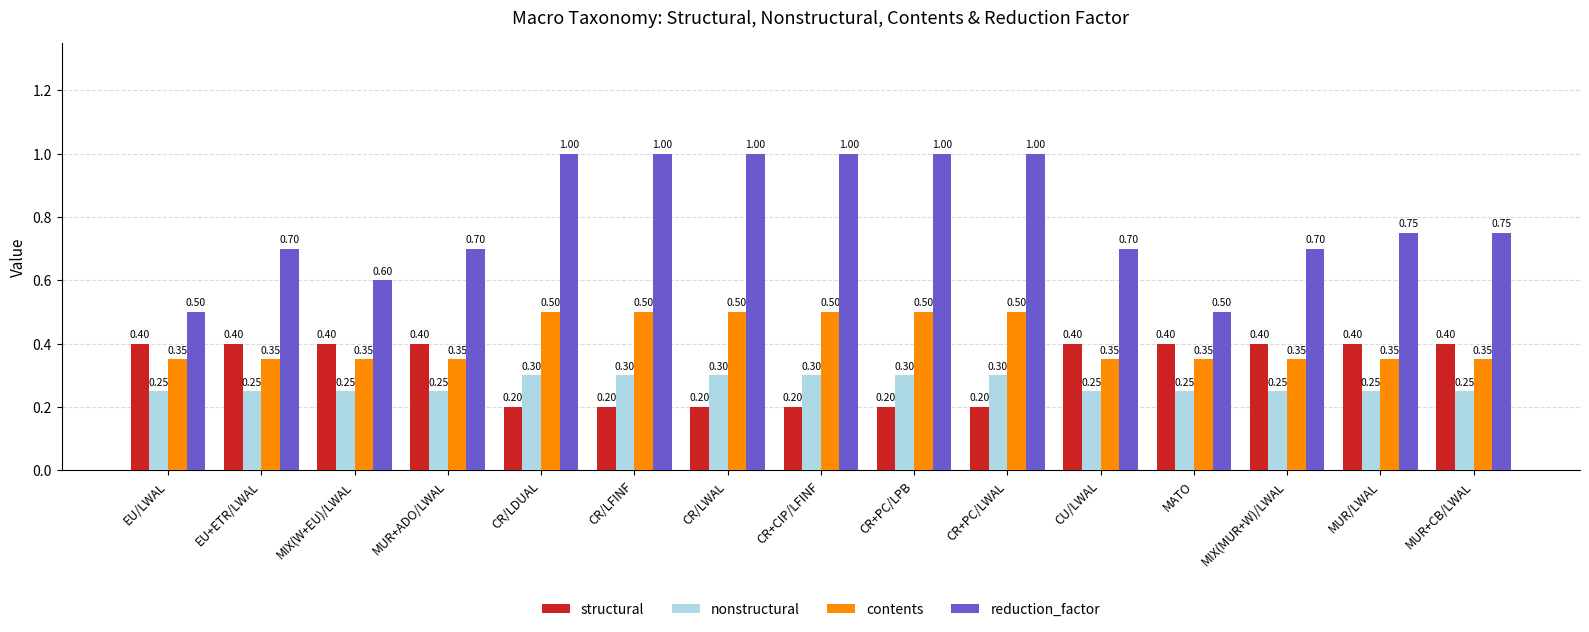

What is the label of the 2nd bar from the left?

EU+ETR/LWAL